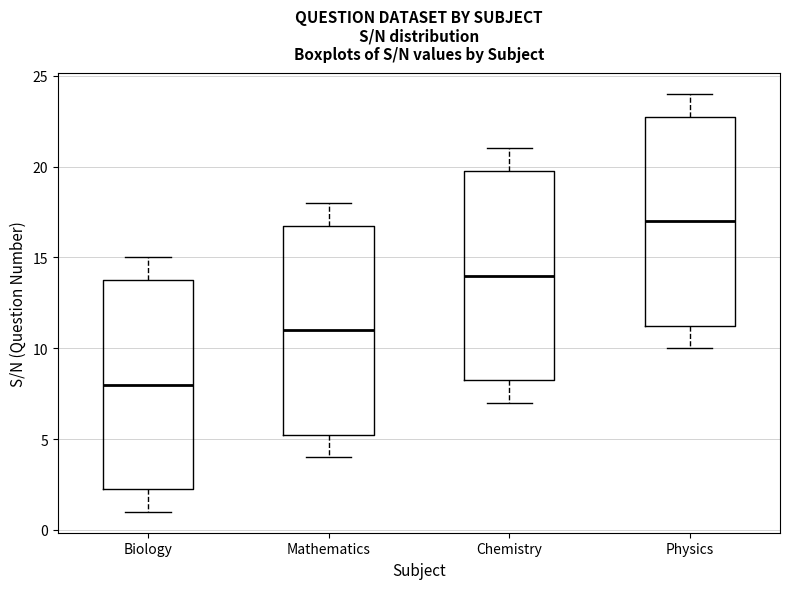

Reading left to right, read every box against the y-axis: the position of its median line, the range the box covers, and the ends of its whiskers. The values are not printed on the chart, so give them approximately, as read against the axis.

Biology: median 8.0, box 2.5 to 14.0, whiskers 1.0 to 15.0
Mathematics: median 11.0, box 5.5 to 17.0, whiskers 4.0 to 18.0
Chemistry: median 14.0, box 8.5 to 20.0, whiskers 7.0 to 21.0
Physics: median 17.0, box 11.5 to 23.0, whiskers 10.0 to 24.0